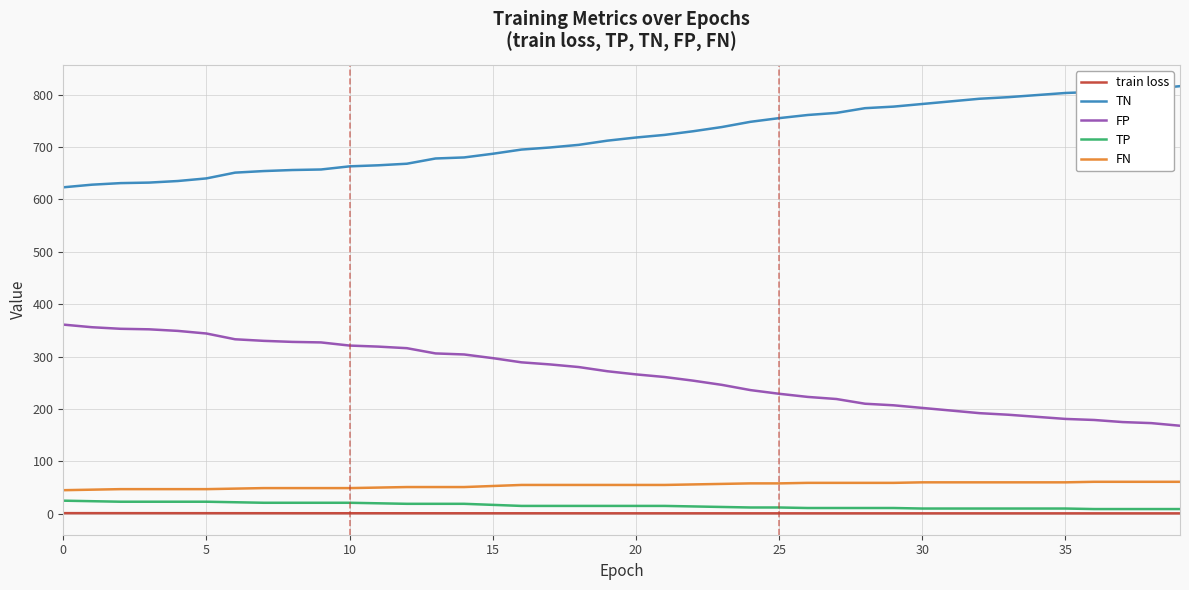

What are all the series names shown in the legend?

train loss, TN, FP, TP, FN